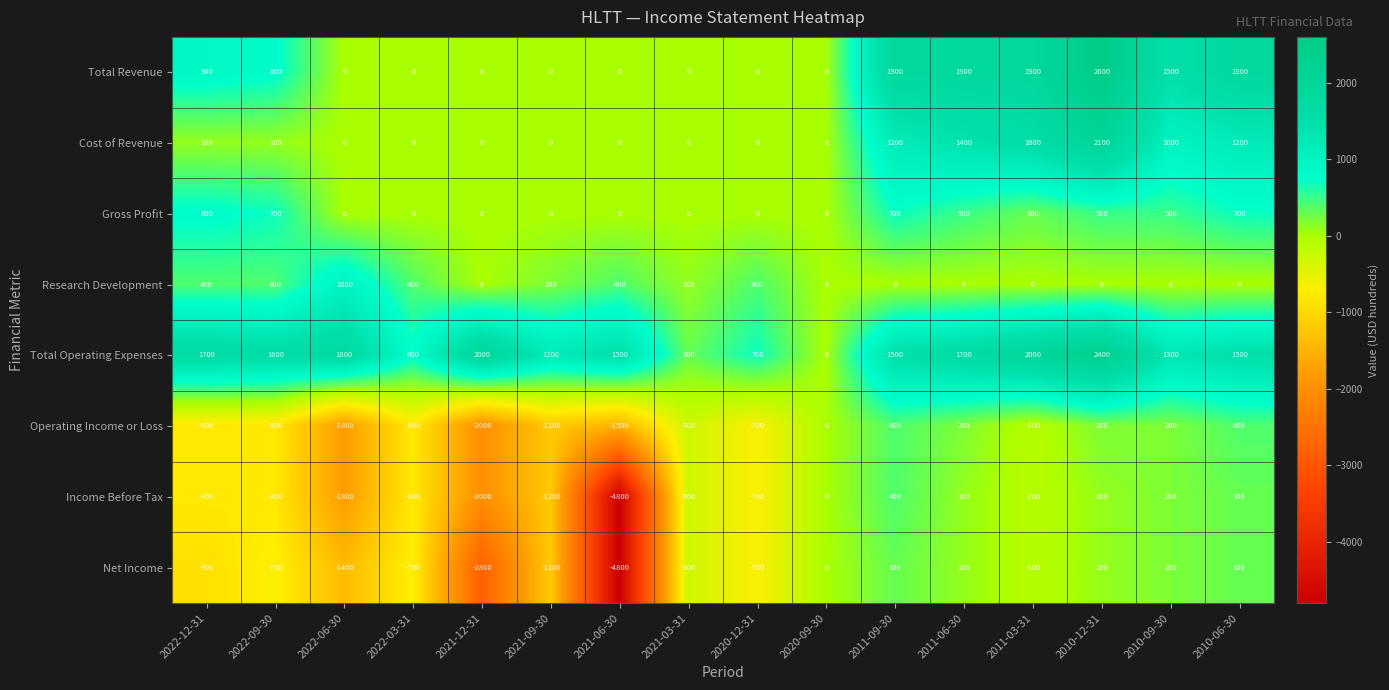

What is the difference between the Net Income values at 2021-06-30 and 2011-03-31?

4700